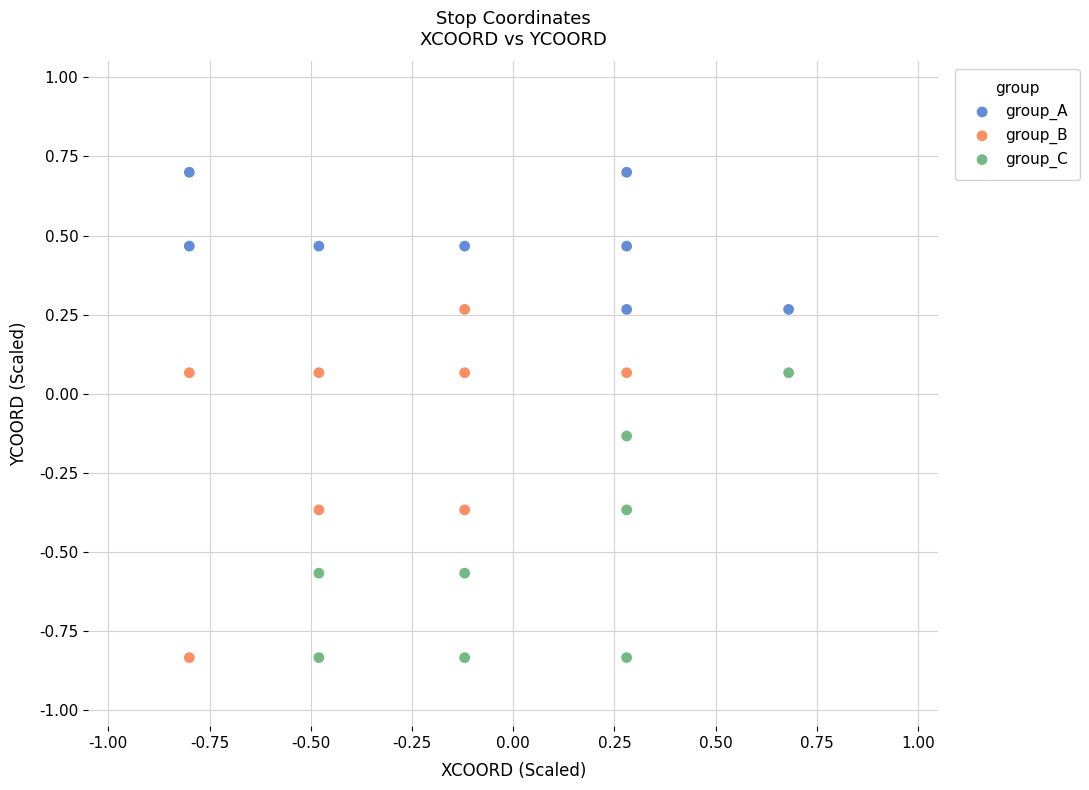

What are all the series names shown in the legend?

group_A, group_B, group_C